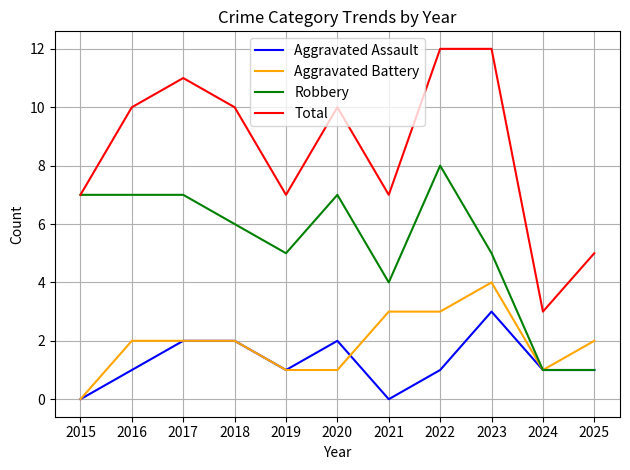

The value of Aggravated Assault at 2022 is 1. True or false?

True